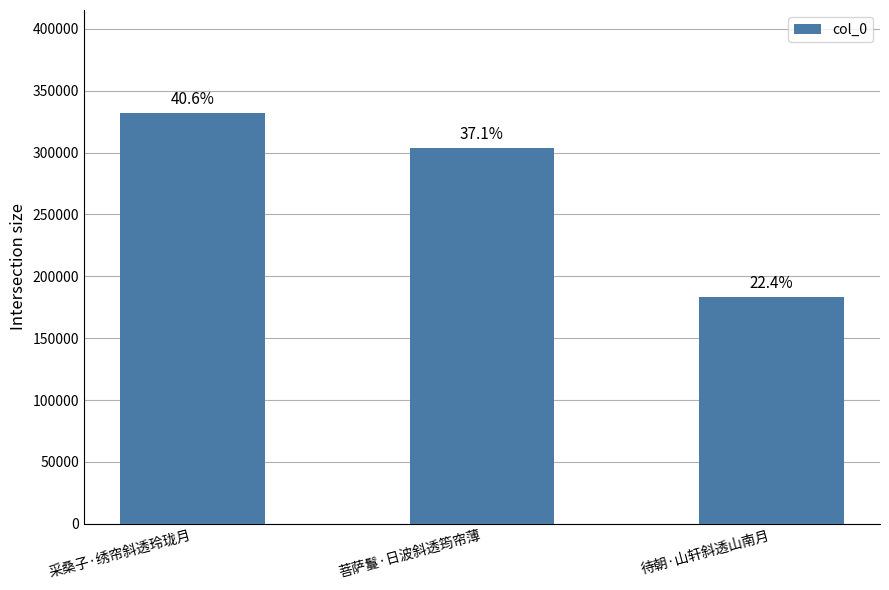

List the labels in order of value, largest first.

采桑子·绣帘斜透玲珑月, 菩萨鬘·日波斜透筠帘薄, 待朝·山轩斜透山南月